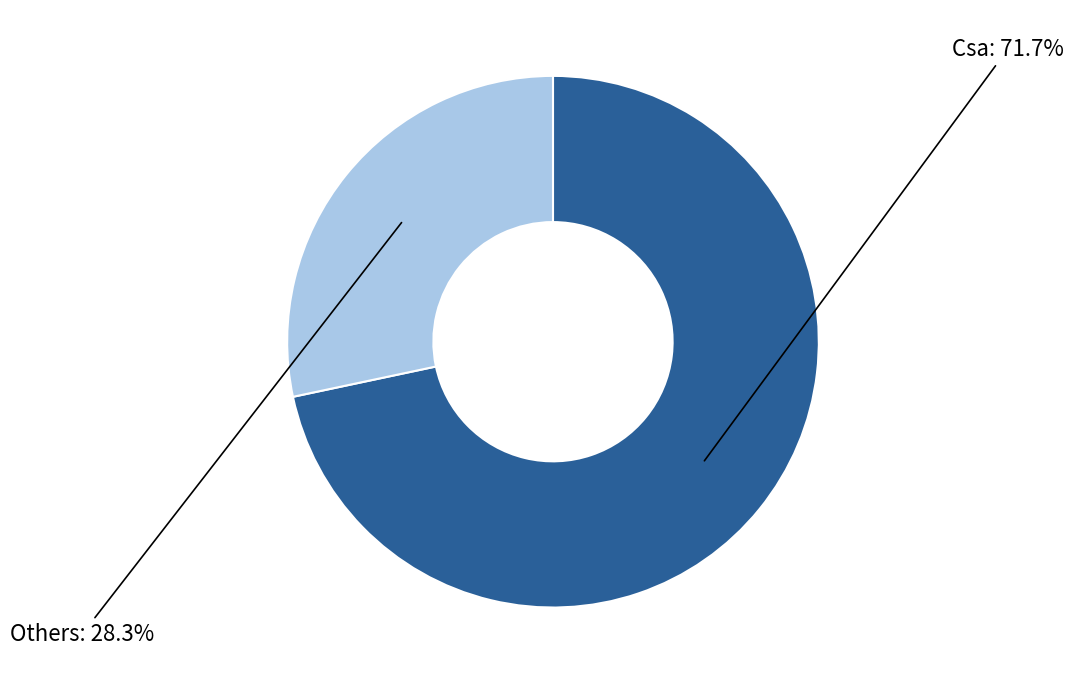

Does any single category account for the majority?

Yes